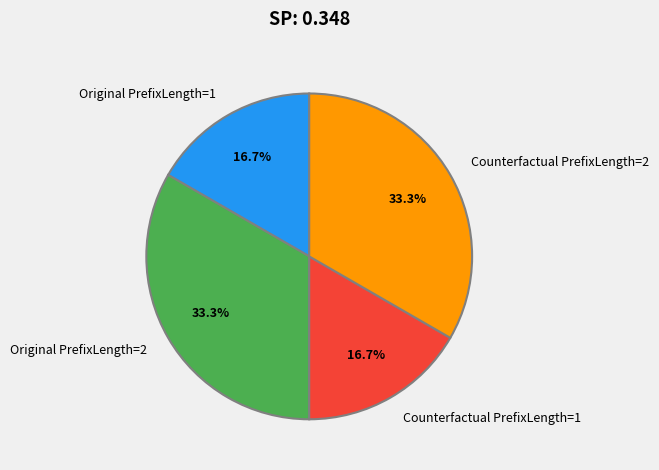

Is Counterfactual PrefixLength=1 the majority of the pie?

No